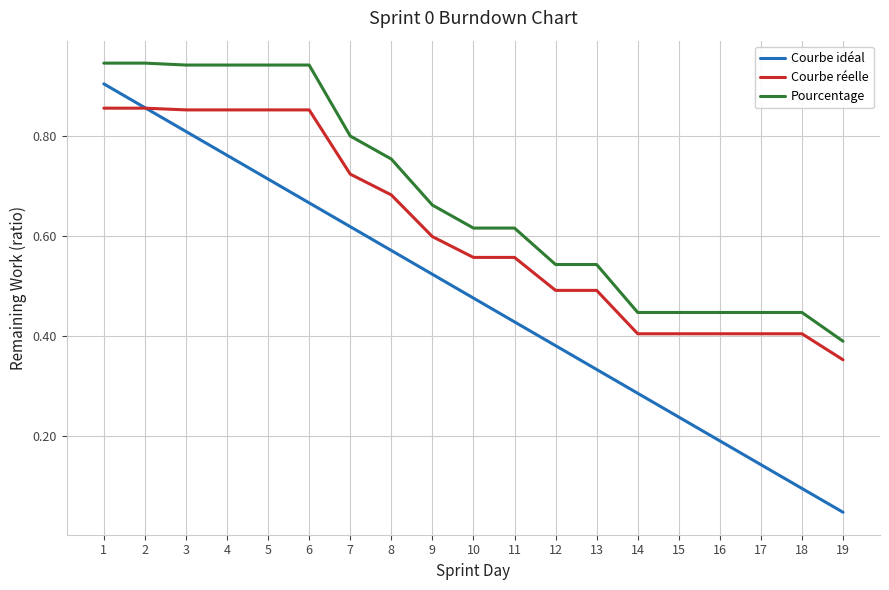

Which series has the largest total across all categories?

Pourcentage